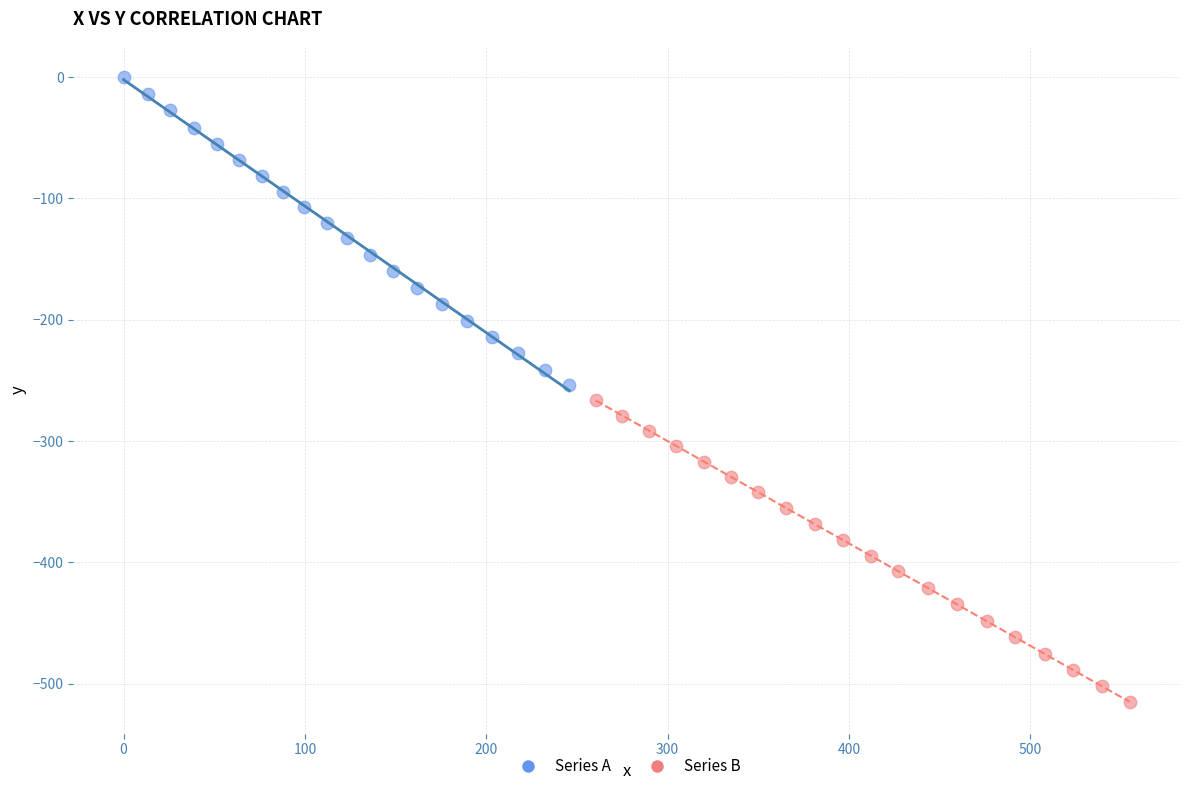

Which series reaches the minimum Y coordinate?

Series B